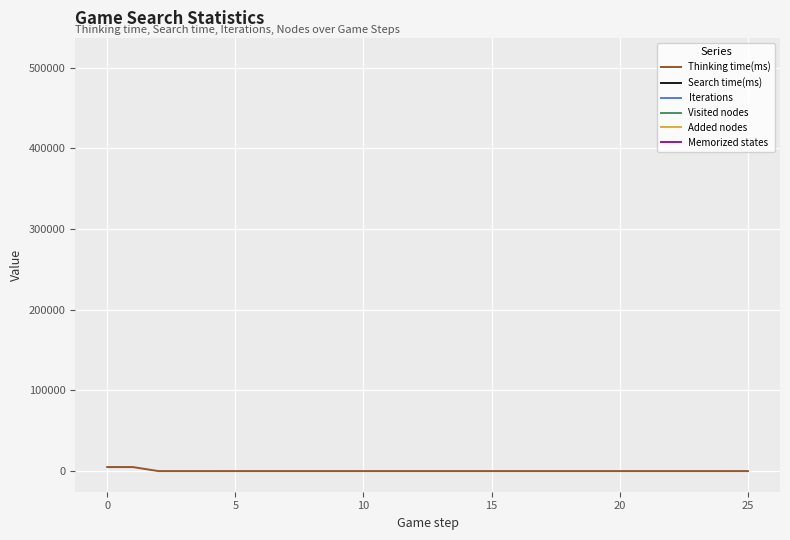

Is the value of Memorized states at 10 greater than the value of Search time(ms) at 12?

No